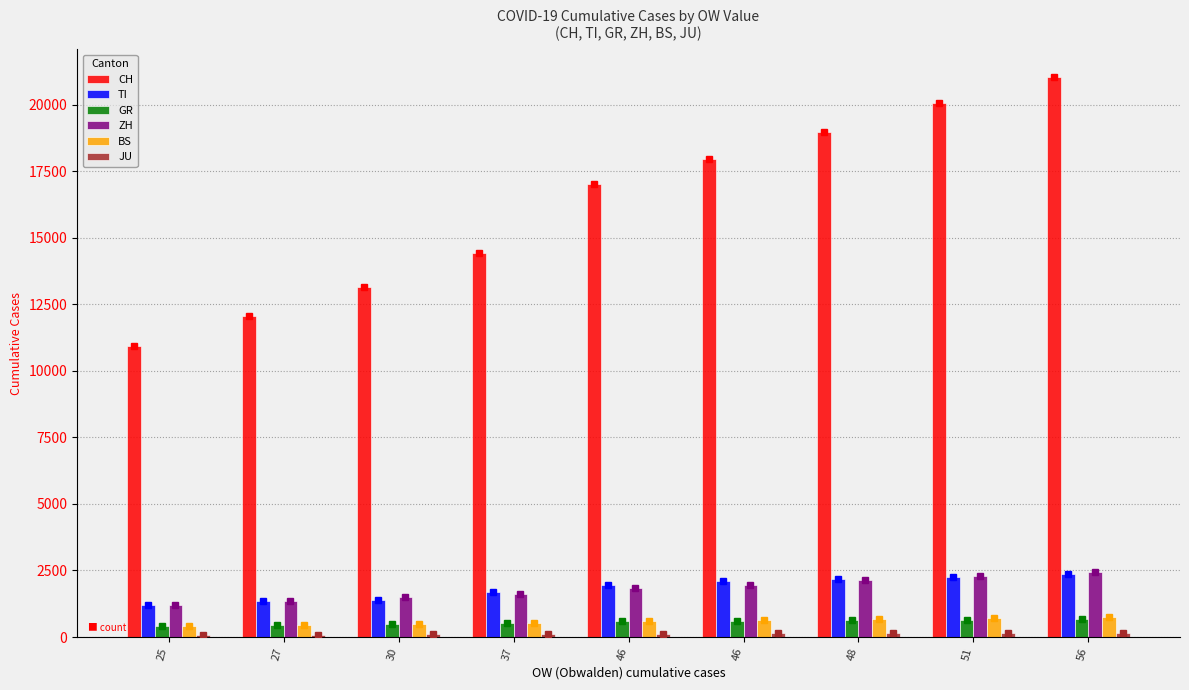

At how many categories does at least one series exceed 12666?

7